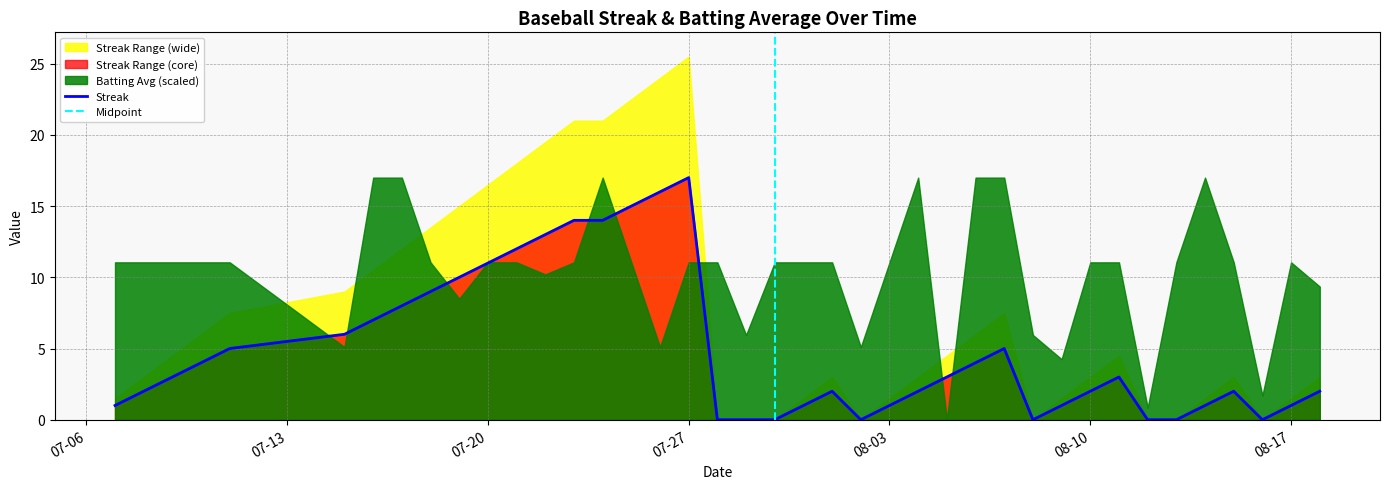

The chart shows a value of 0 at 2010-08-08. True or false?

True